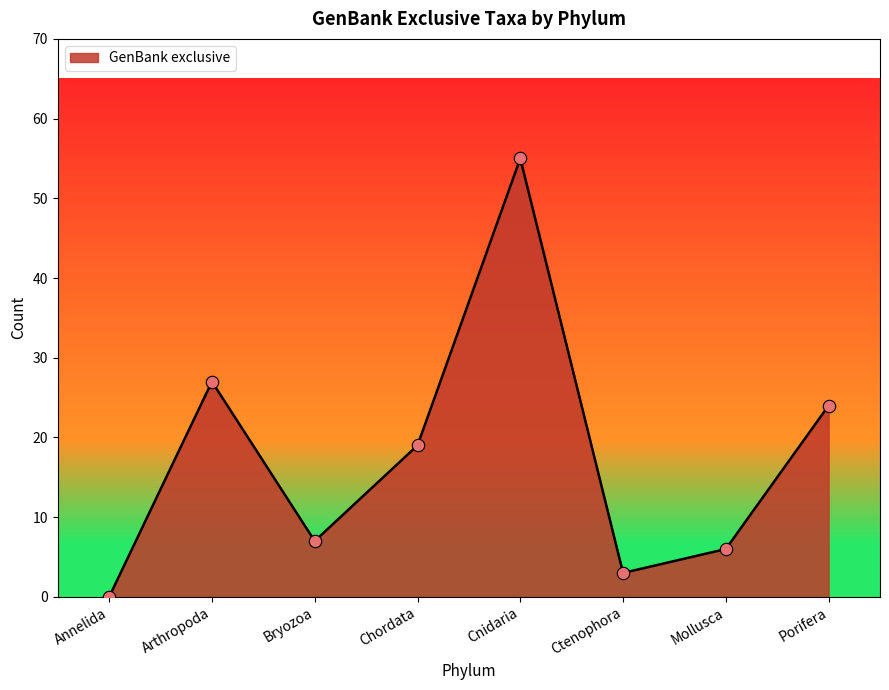

Approximately how many times larger is the value at Porifera compared to Mollusca?

4.0